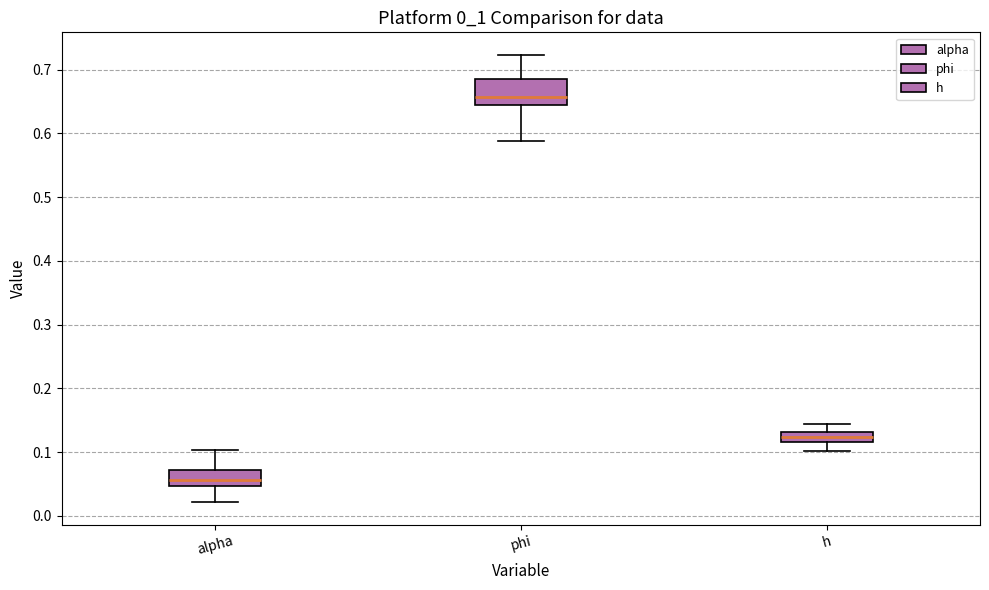

Which box has the lowest median line?

alpha